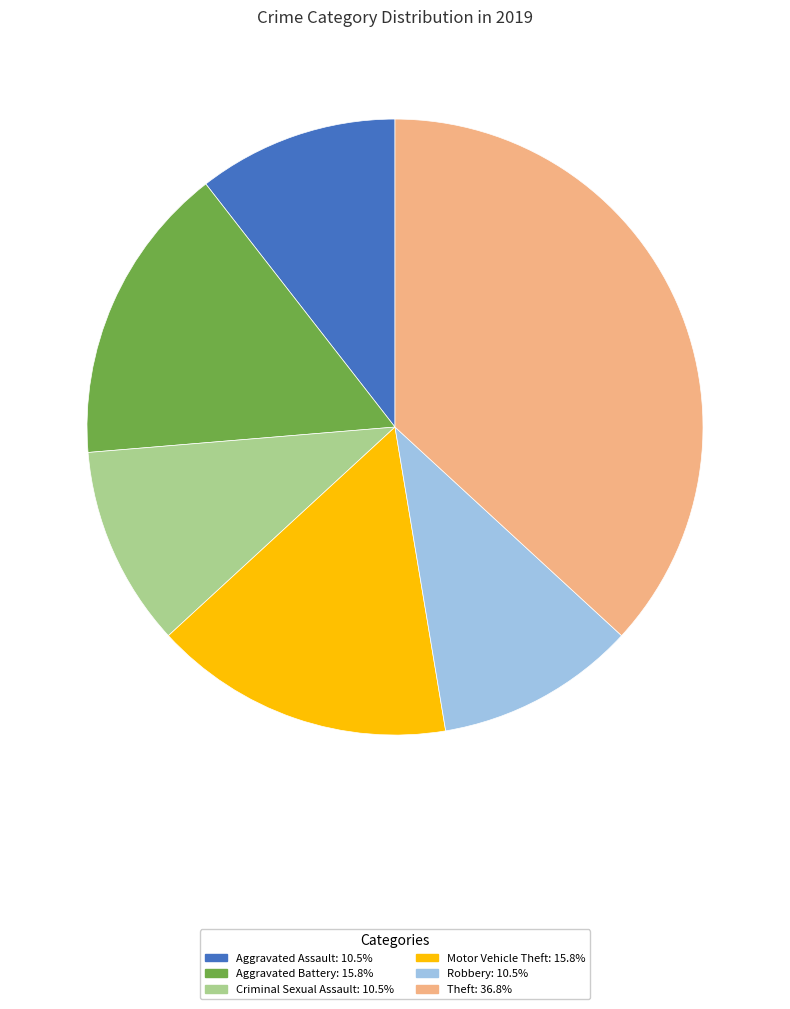

Is there a majority slice in this chart?

No